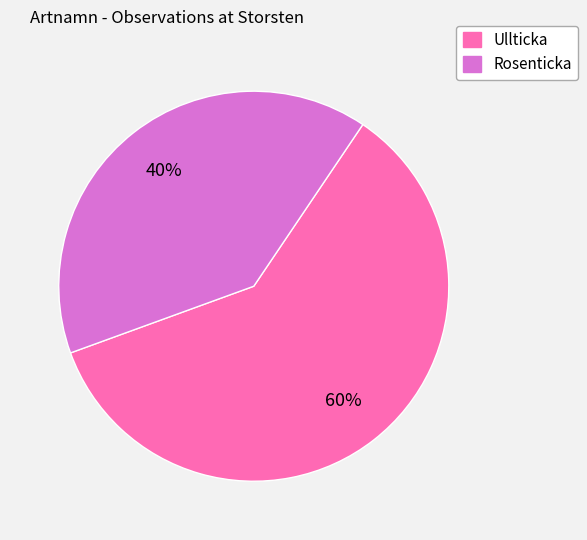

Do Ullticka and Rosenticka together represent more than half of the pie?

Yes